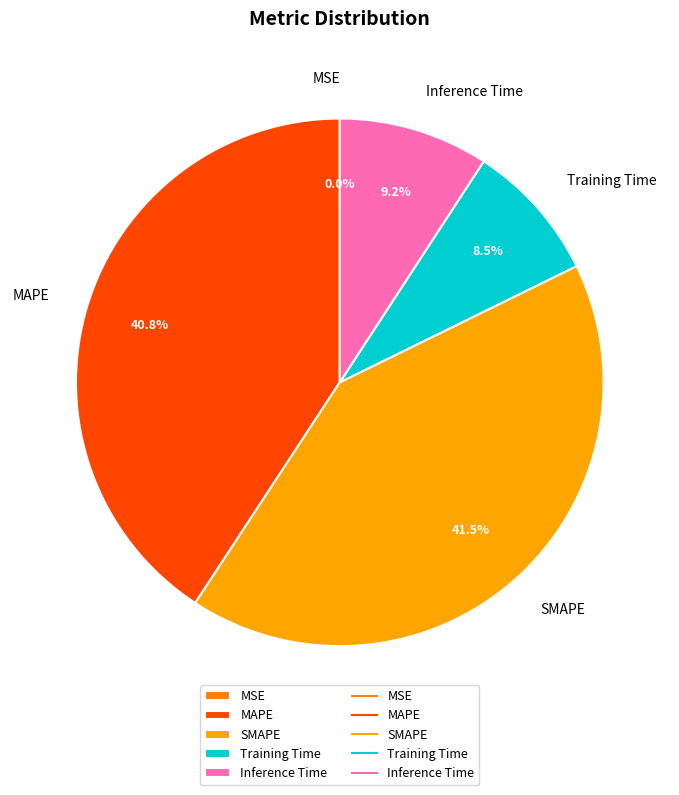

Does Inference Time account for over 50% of the chart?

No